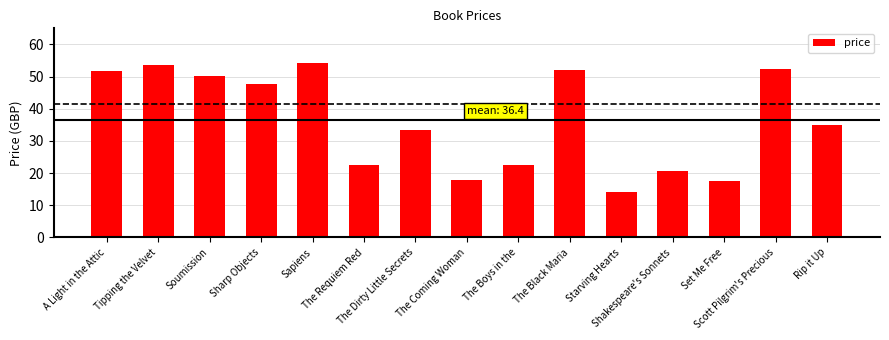

What is the value of the 2nd bar from the left?

53.7